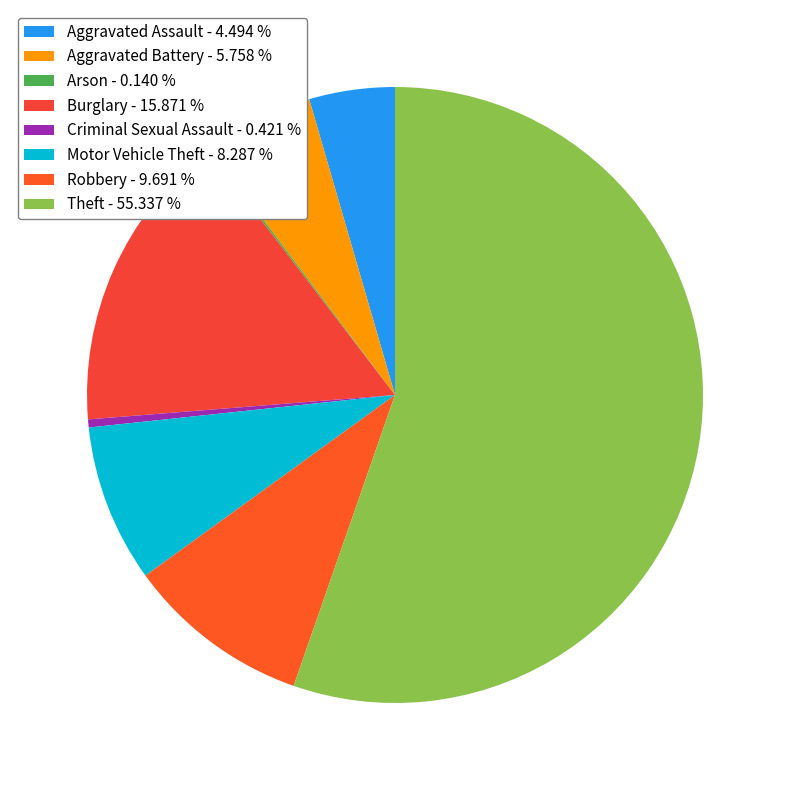

To the nearest percent, what is the combined percentage of Theft and Aggravated Battery?

61%